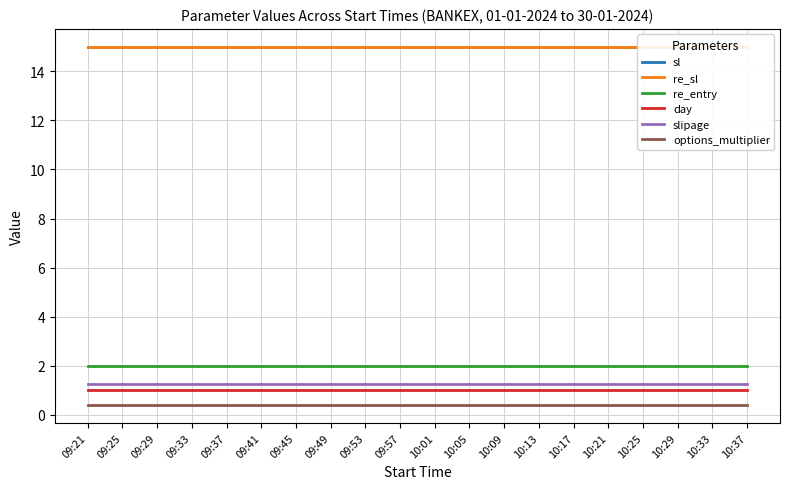

At which category is the sum across all series the highest?

09:21